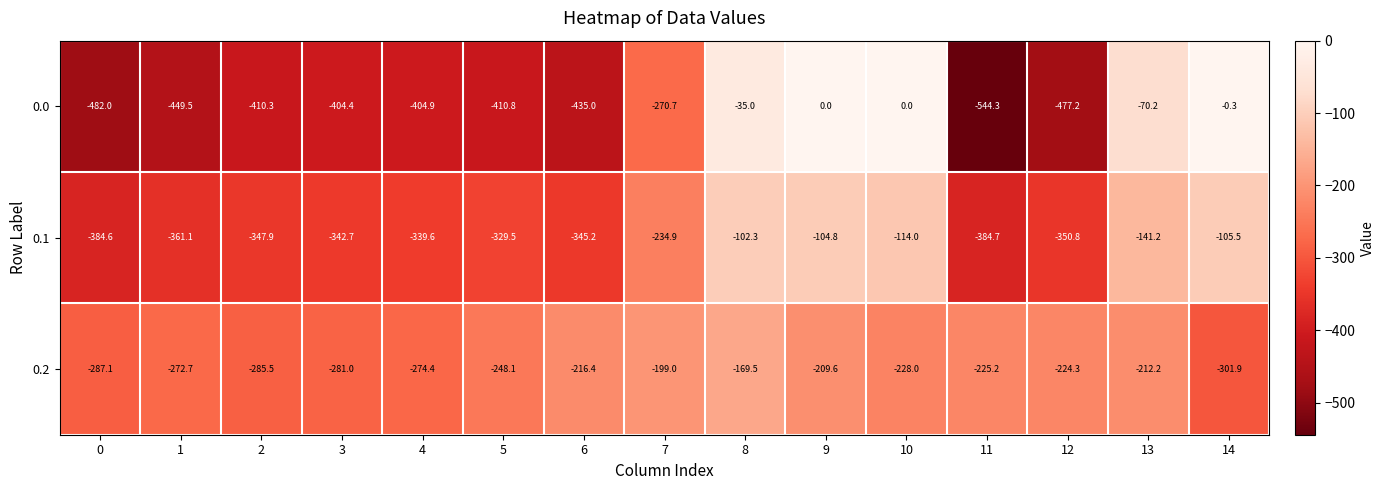

What is the spread (max minus min) of values at 0?

194.9